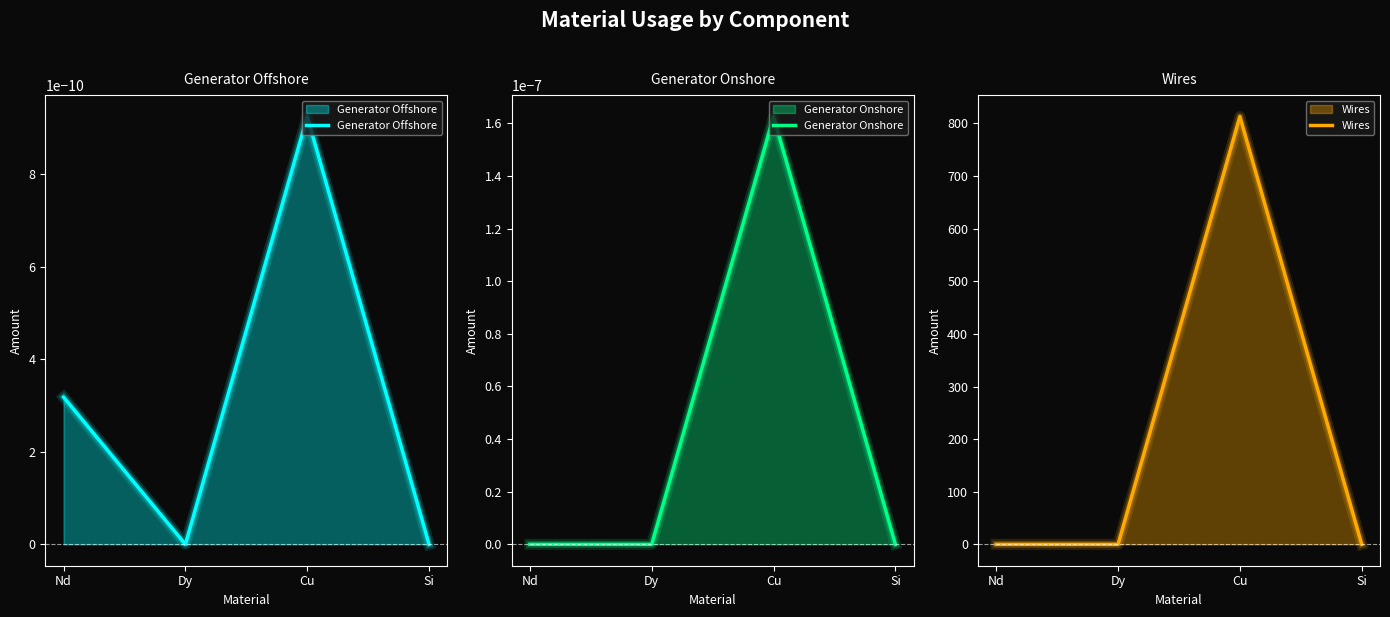

True or false: Wires has a value of 0.0 at Dy.

True